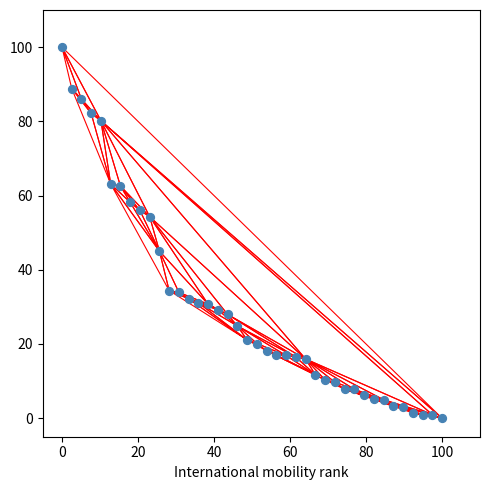

What is the range of Y values (max minus min)?

100.0